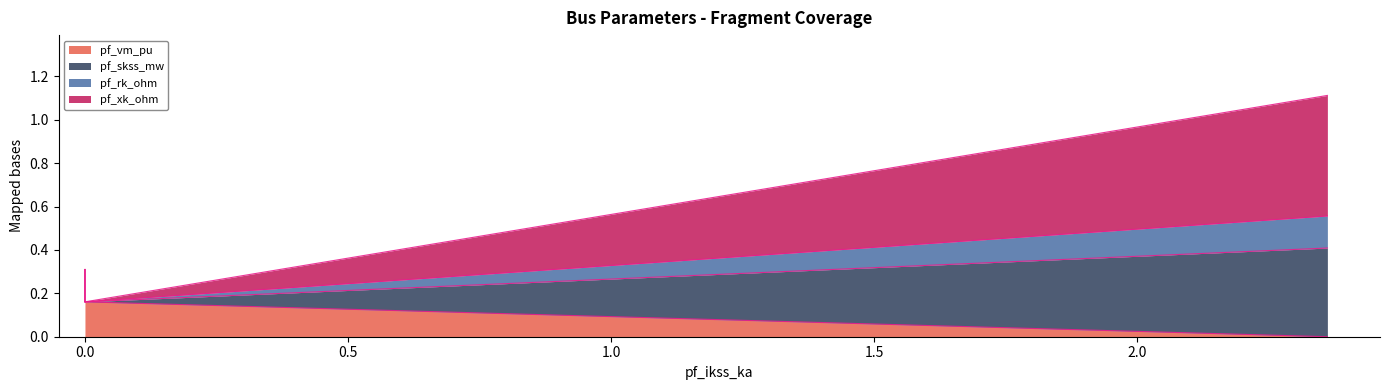

True or false: pf_skss_mw has a value of 0.3 at 0.0.

False